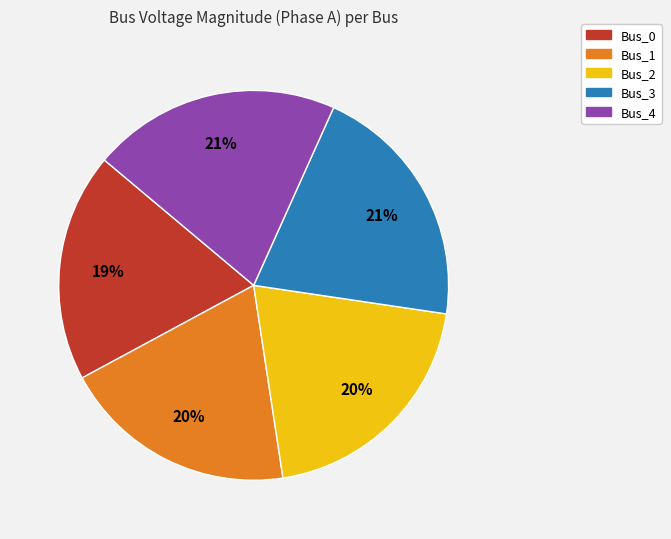

To the nearest percent, what is the difference between the largest and smallest slice percentages?

2%